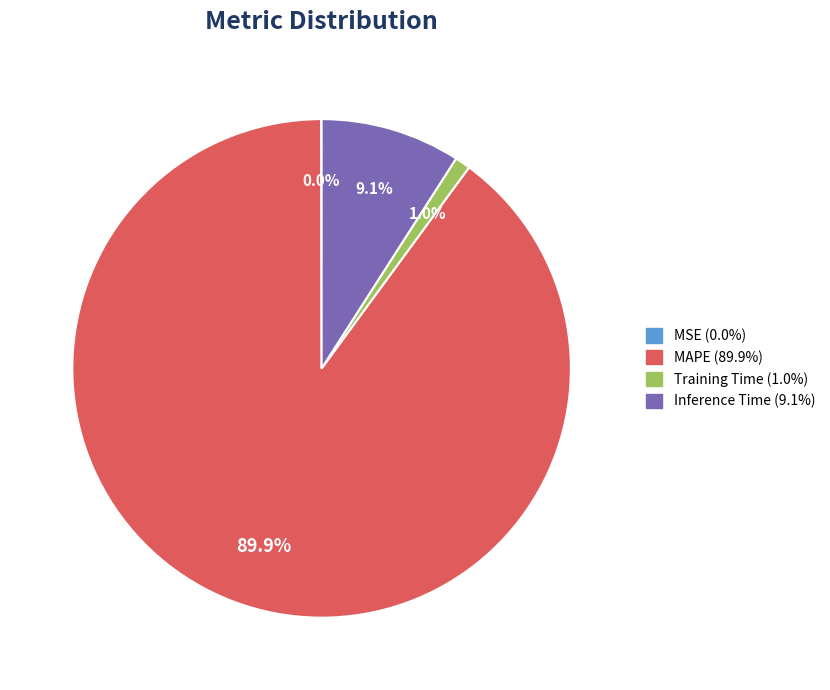

What percentage do MAPE and Training Time together represent?

90.9%